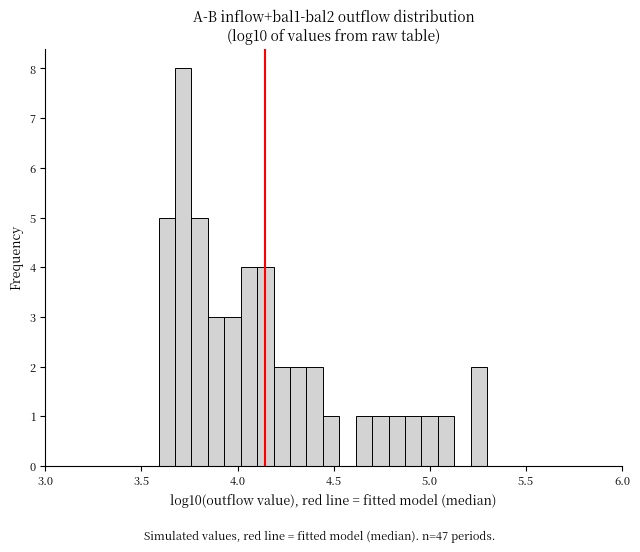

Around what value on the x-axis is the tallest bar? Give the approximate position of its centre, as read against the axis.

3.70